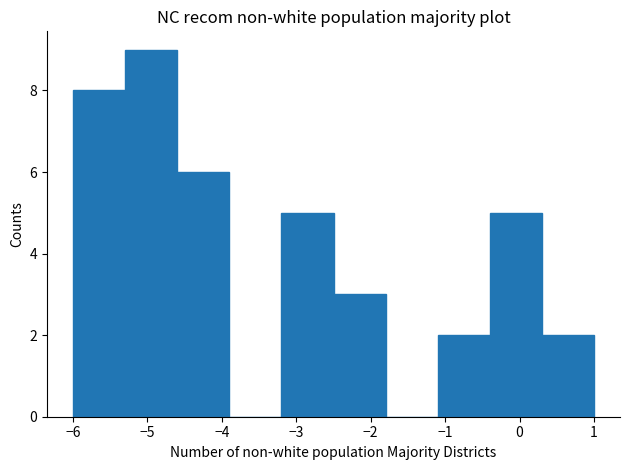

Reading left to right, list every bar in this chart as the range it spans on the x-axis followed by its height. The values are not printed on the chart, so give them approximately, as read against the axis.

-6.0 to -5.3: 8
-5.3 to -4.6: 9
-4.6 to -3.9: 6
-3.9 to -3.2: 0
-3.2 to -2.5: 5
-2.5 to -1.8: 3
-1.8 to -1.1: 0
-1.1 to -0.4: 2
-0.4 to 0.3: 5
0.3 to 1.0: 2